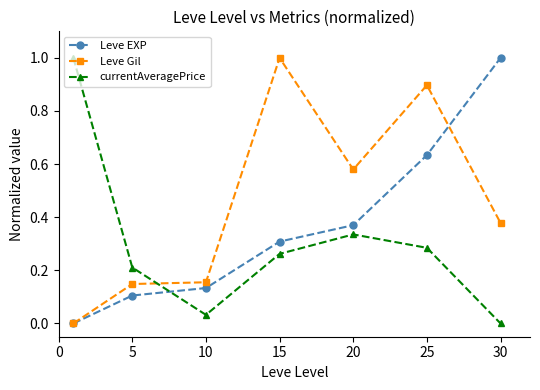

How many categories are shown in the chart?

7